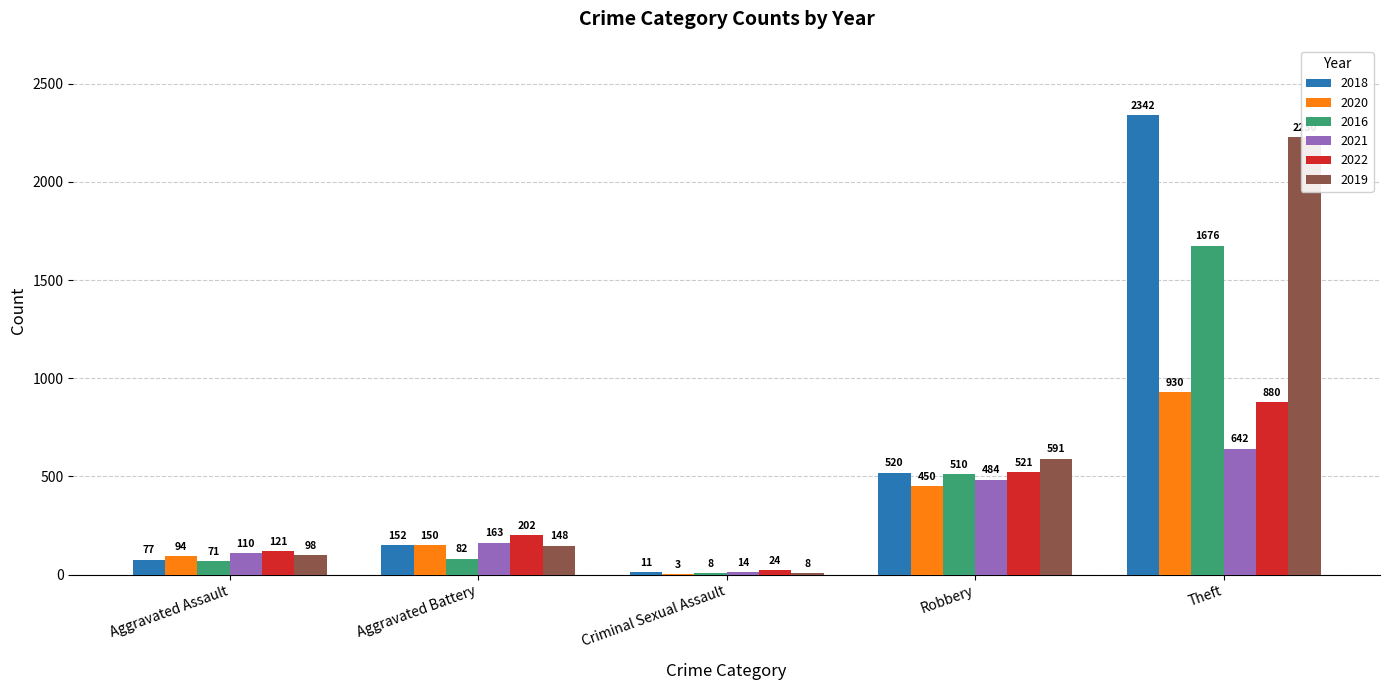

What is the value of the 2022 bar at the 1st from the left?

121